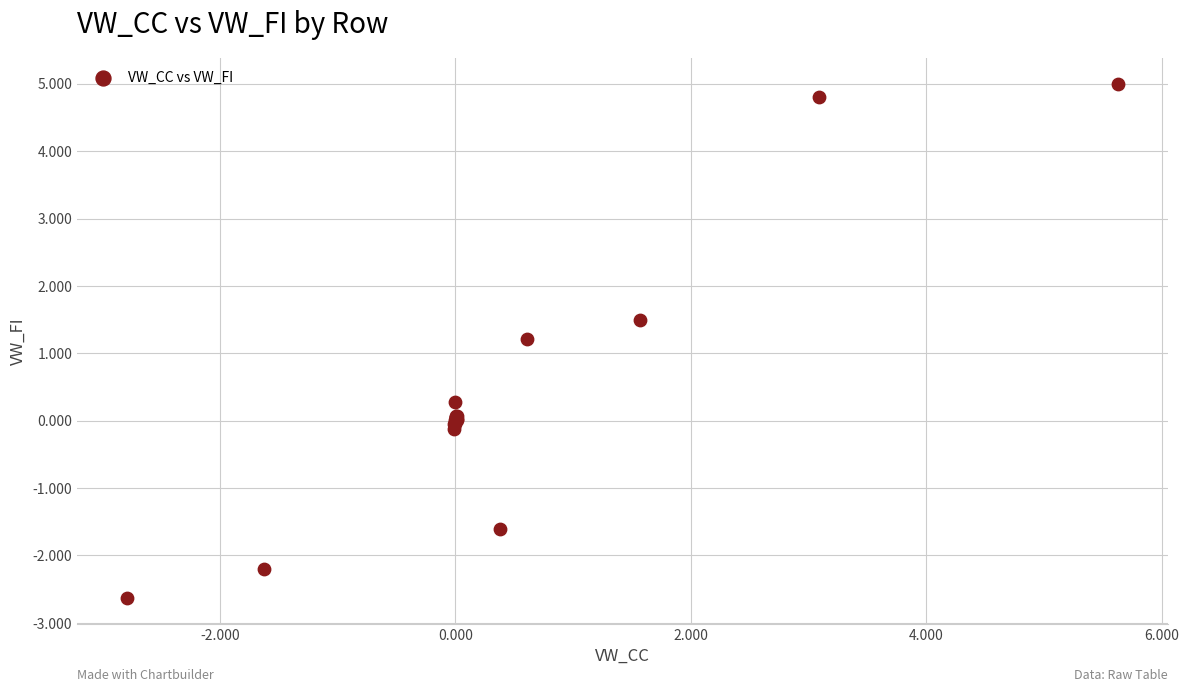

What Y value in the scatter plot is closest to 1?

1.2